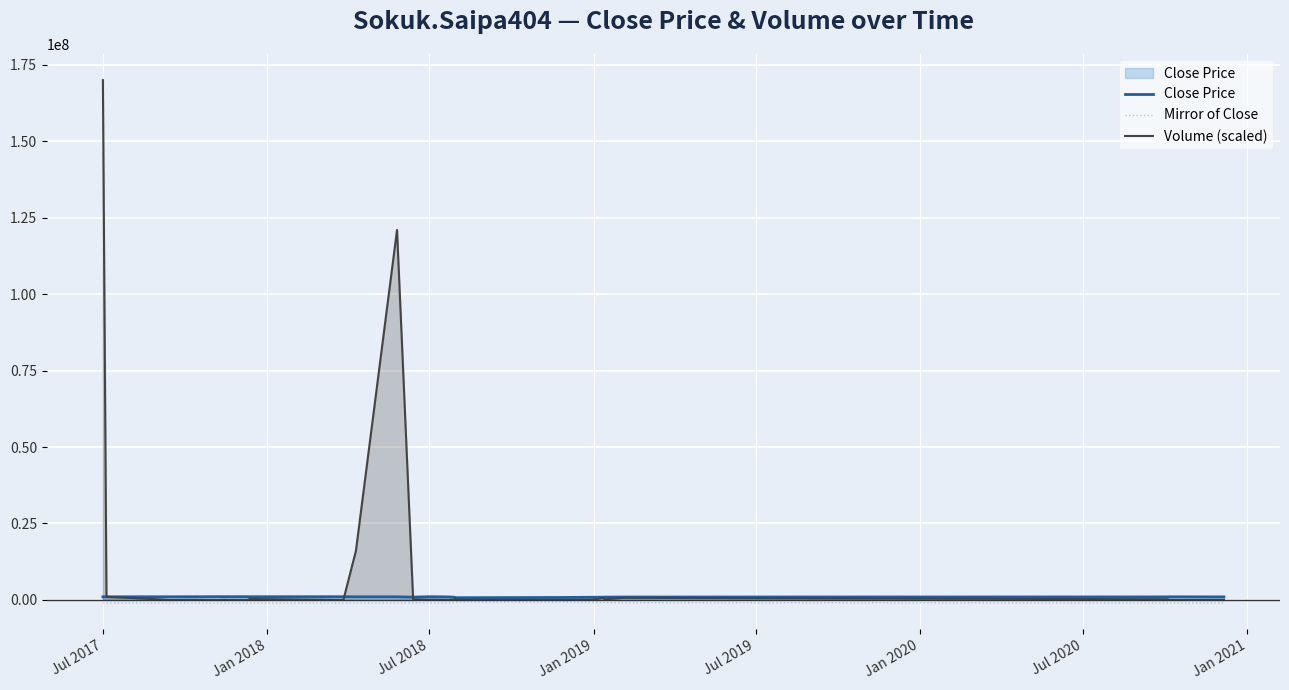

Reading left to right, extract all data points from this chart.

Close Price: 1000000	1000000	1010000	1010000	1020100	1019310	1029554	1039096	1039096	1048726	1038343	1028808	1029554	1039096	1038343	1029703	1029703	1029703	1039694	1040000	1029703	1027228	1030000	1000000	1000000	901000	991100	1035000	960000	864000	785376	706839	777522	855274	880500	901000	928000	965000	1000000	965000
Mirror of Close: -1000000	-1000000	-1010000	-1010000	-1020100	-1019310	-1029554	-1039096	-1039096	-1048726	-1038343	-1028808	-1029554	-1039096	-1038343	-1029703	-1029703	-1029703	-1039694	-1040000	-1029703	-1027228	-1030000	-1000000	-1000000	-901000	-991100	-1035000	-960000	-864000	-785376	-706839	-777522	-855274	-880500	-901000	-928000	-965000	-1000000	-965000
Volume (scaled): 170000000	1000000	2000	2000	28800	200	7800	1600	4600	200	19200	22000	30600	6000	2200	4000	20400	4000	11000	2000	16800	291200	7600	16000000	121000000	200000	100000	100000	42000	100000	558000	43000	11000	113000	683400	200000	660000	200000	11000	1200